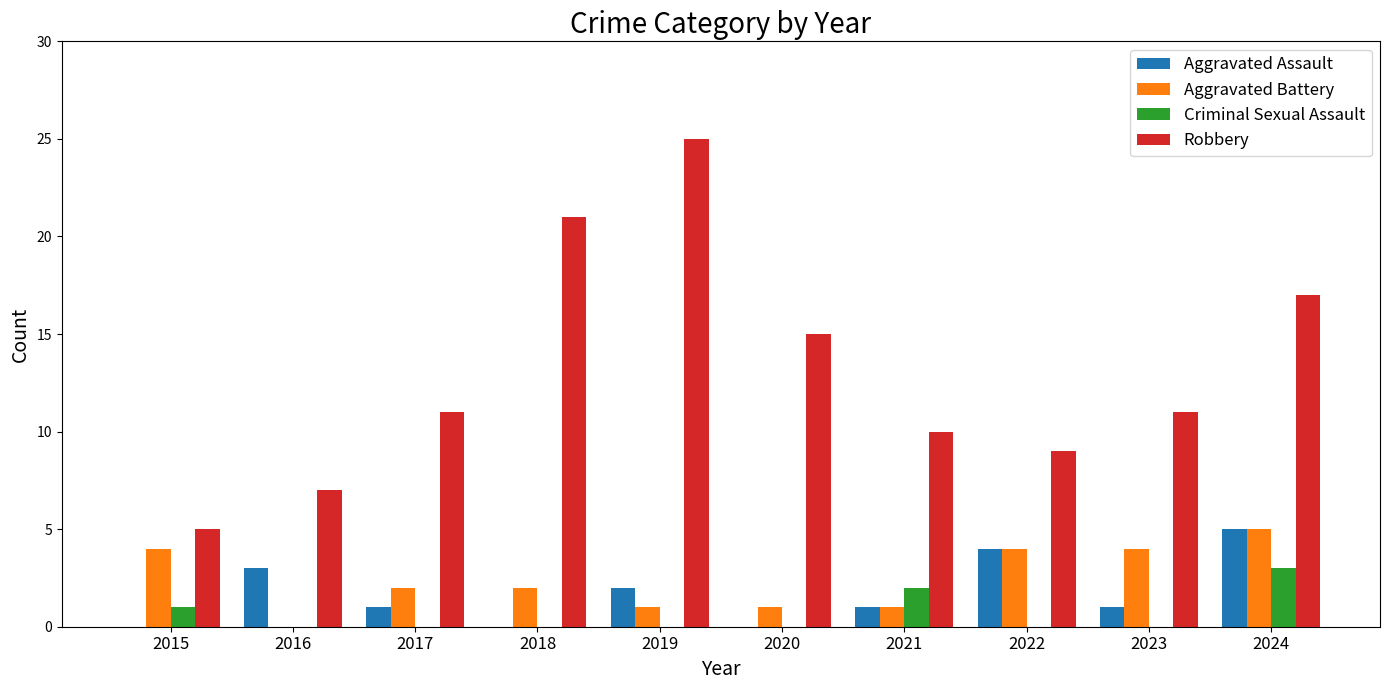

Is the value of Robbery at 2022 greater than the value of Aggravated Battery at 2024?

Yes